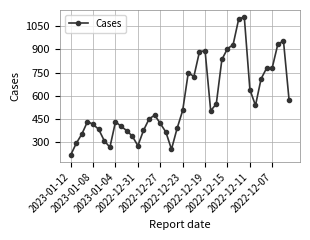

What is the greatest value displayed?

1110